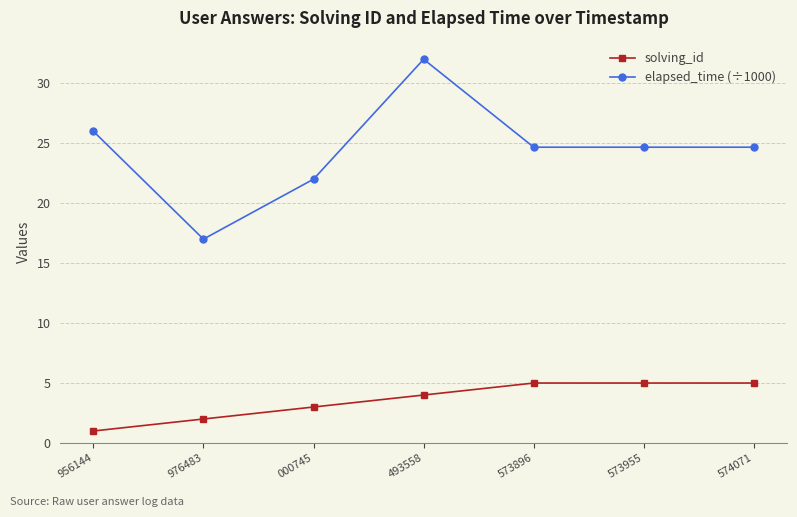

What is the approximate value of elapsed_time (÷1000) at 573896?

24.7